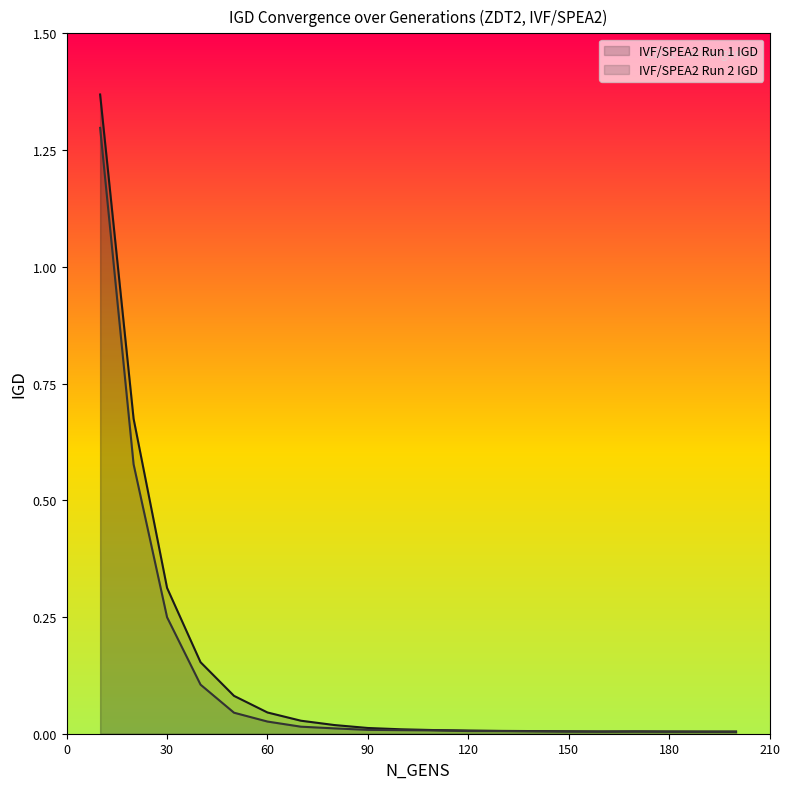

Between 130 and 190, which is larger?

130